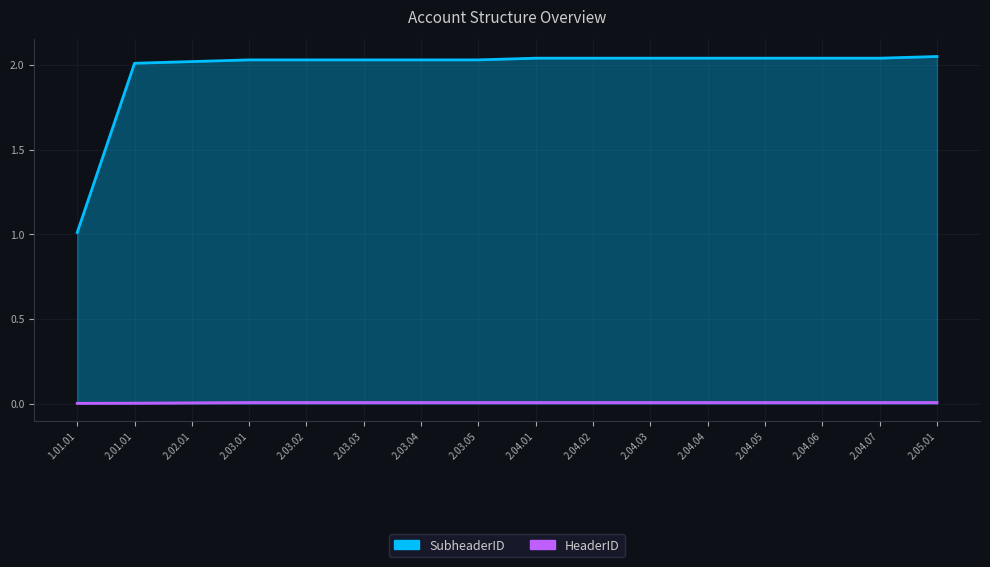

True or false: HeaderID and SubheaderID intersect in this chart.

False